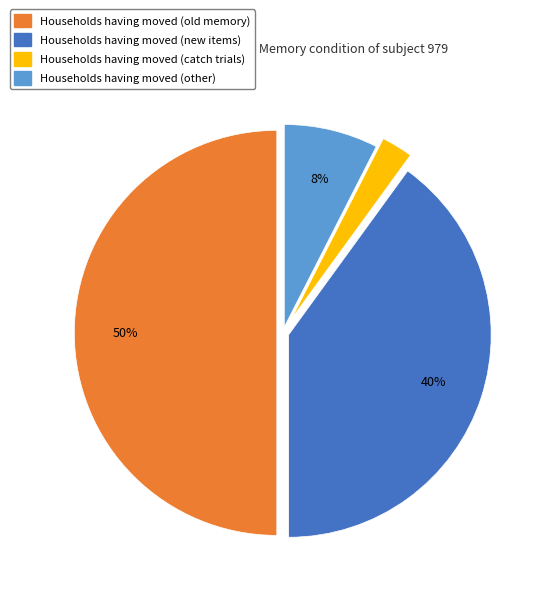

To the nearest percent, what is the average slice percentage?

25%